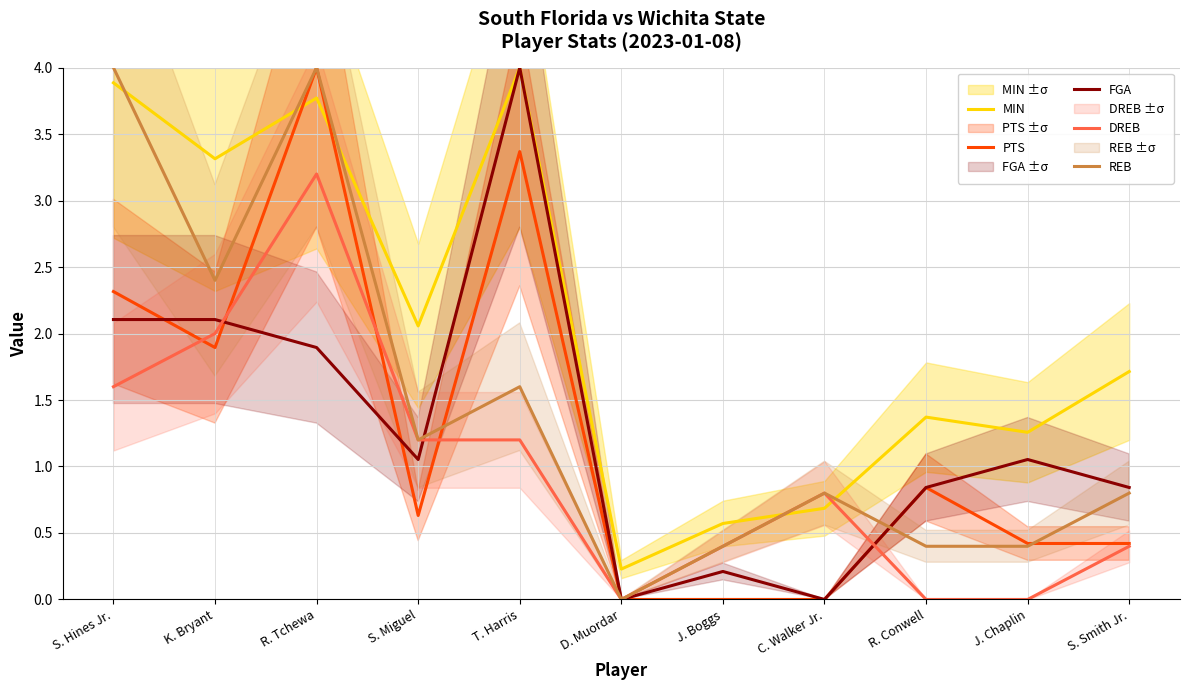

What is the label of the 9th point from the right?

R. Tchewa